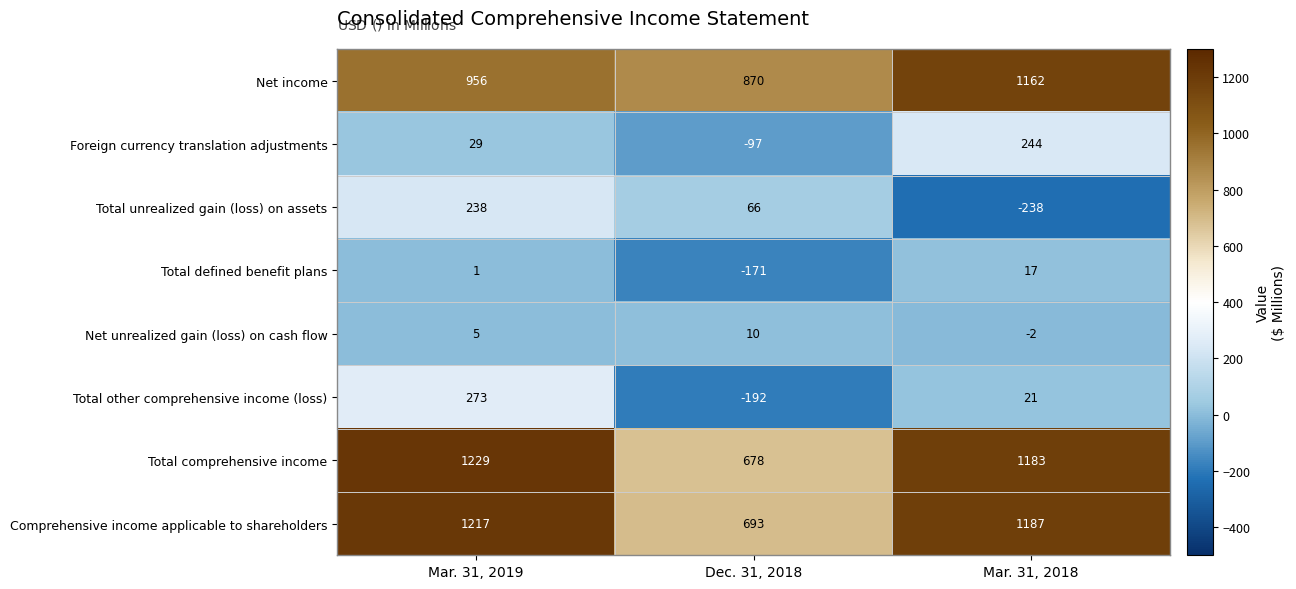

Count the number of data series in this chart.

8